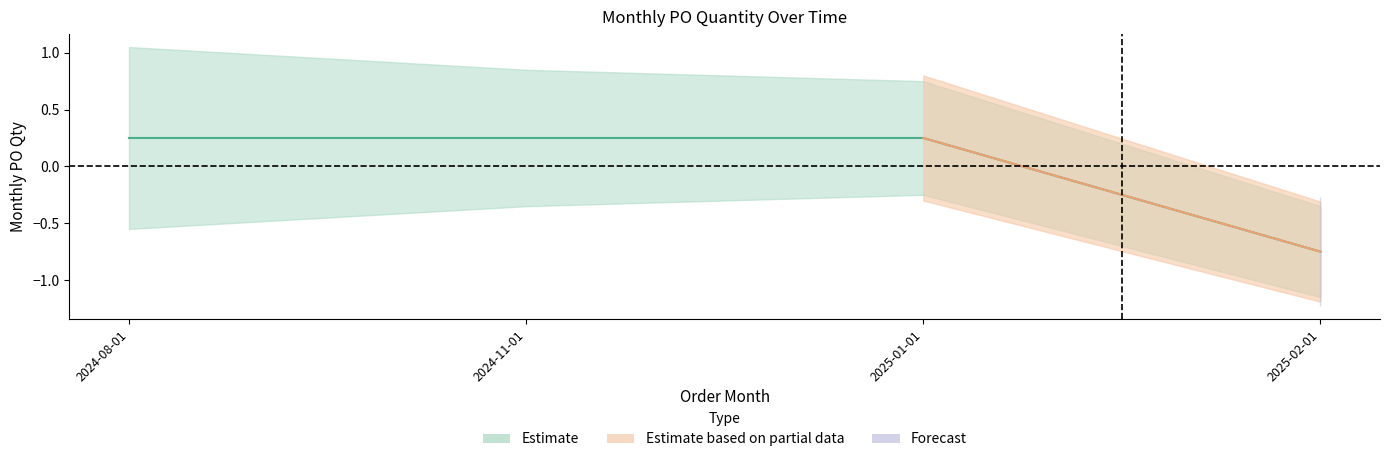

What is the label of the 3rd point from the right?

2024-11-01